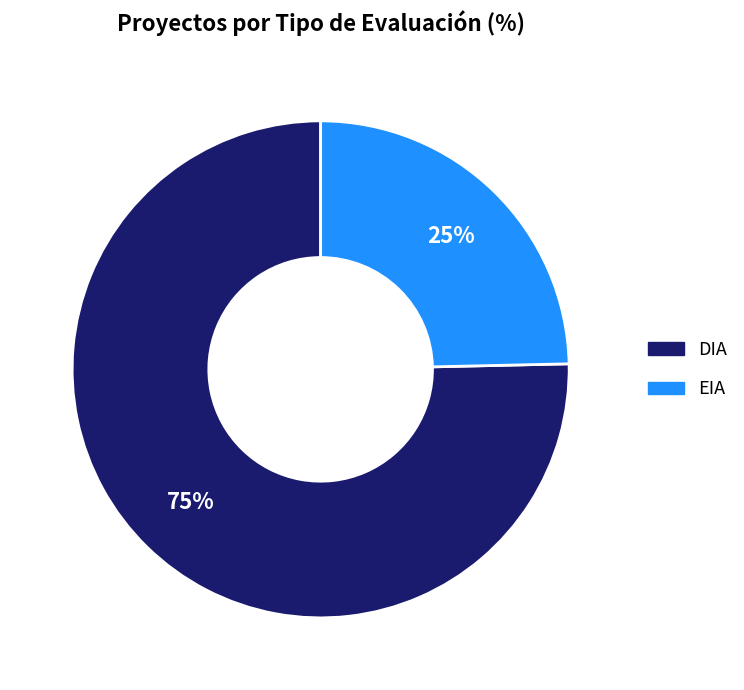

Which slice is the smallest?

EIA